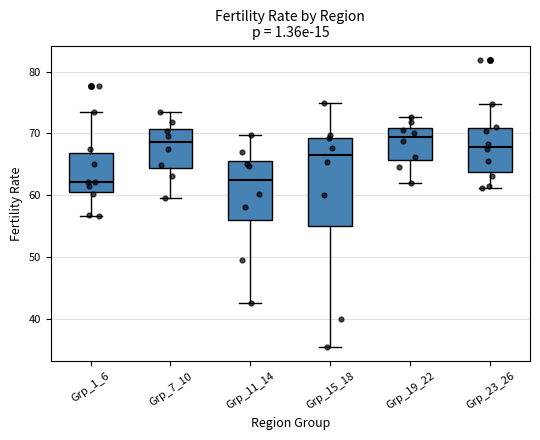

Reading left to right, read every box against the y-axis: the position of its median line, the range the box covers, and the ends of its whiskers. The values are not printed on the chart, so give them approximately, as read against the axis.

Grp_1_6: median 62, box 61 to 67, whiskers 57 to 73
Grp_7_10: median 69, box 64 to 71, whiskers 60 to 74
Grp_11_14: median 62, box 56 to 66, whiskers 43 to 70
Grp_15_18: median 66, box 55 to 69, whiskers 35 to 75
Grp_19_22: median 69, box 66 to 71, whiskers 62 to 73
Grp_23_26: median 68, box 64 to 71, whiskers 61 to 75